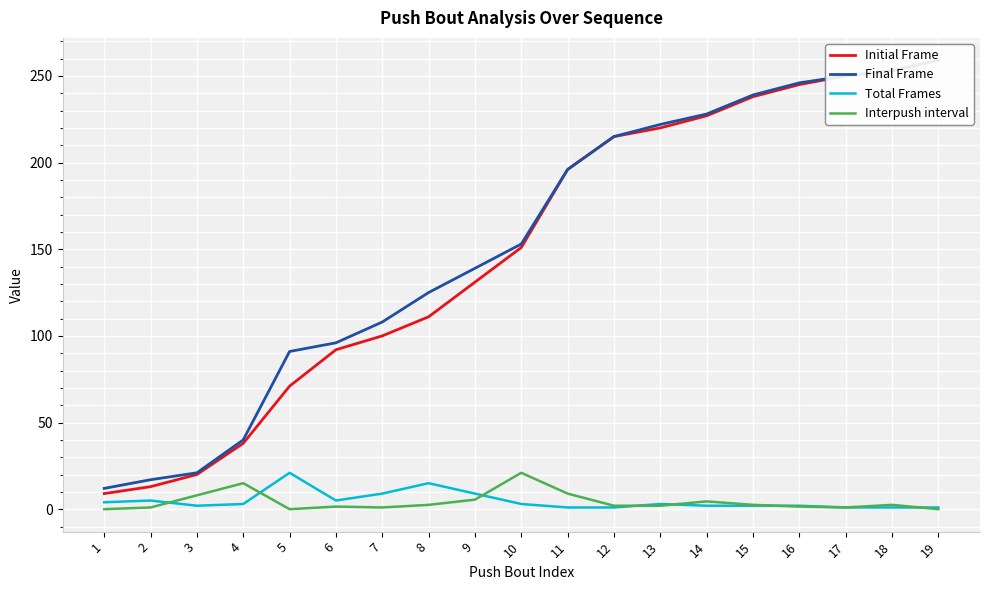

True or false: Final Frame has more than 0 interior local peaks.

False